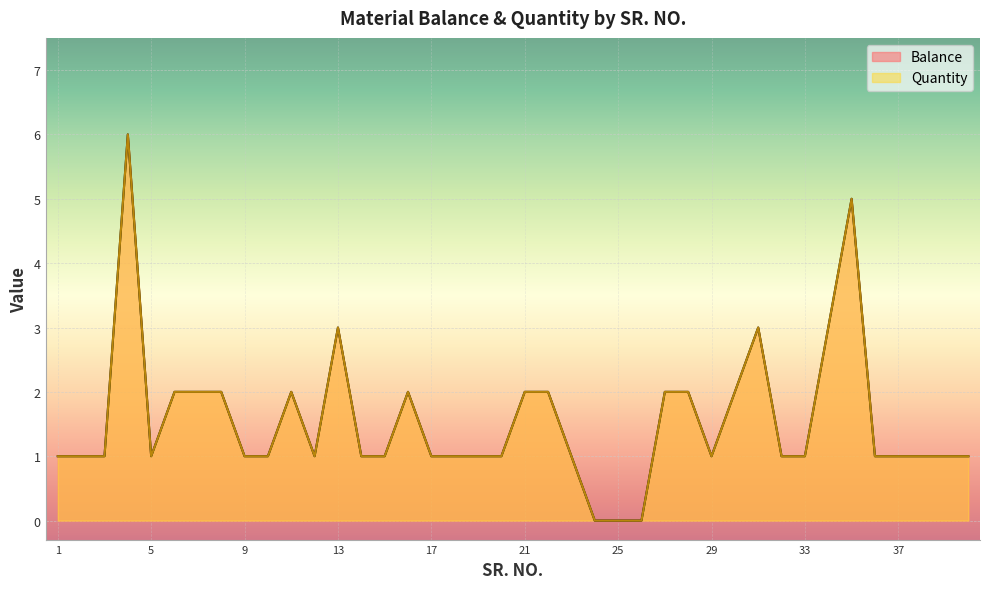

True or false: Quantity has more than 2 points higher than both neighbors.

True